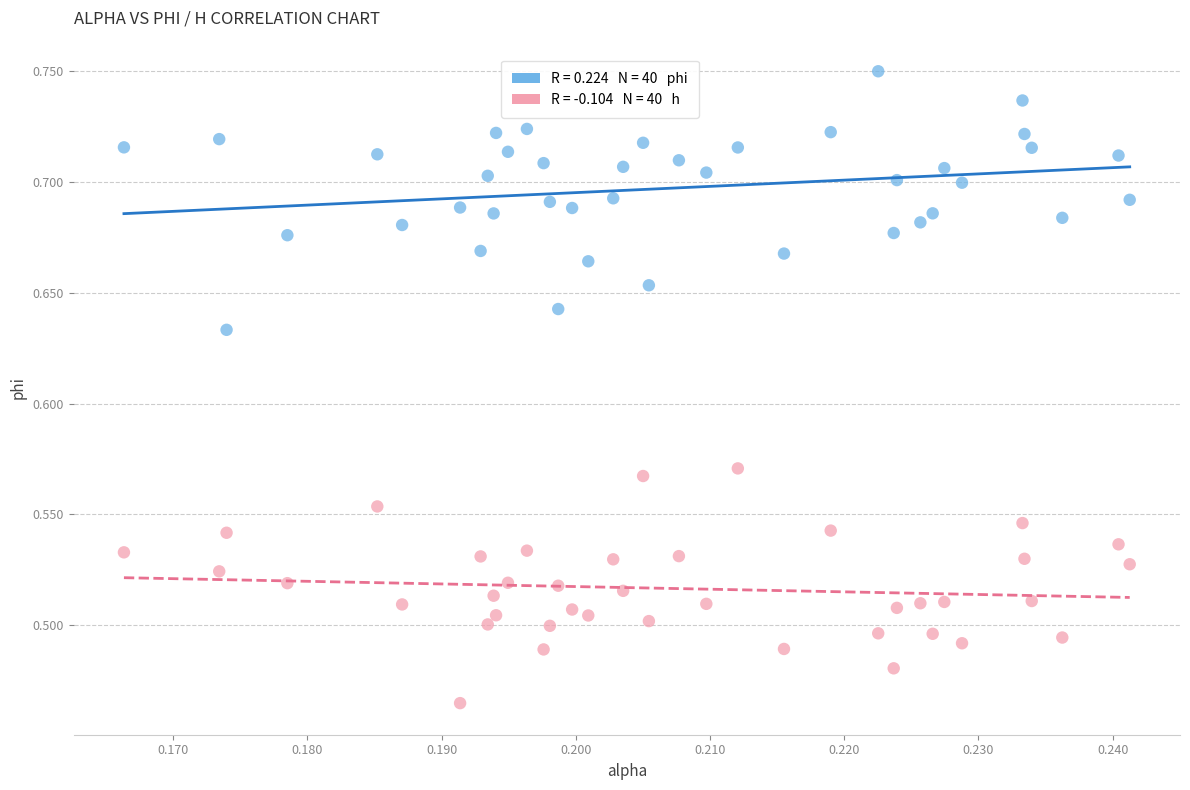

Across all data points, what is the range of Y values (max minus min)?

0.3